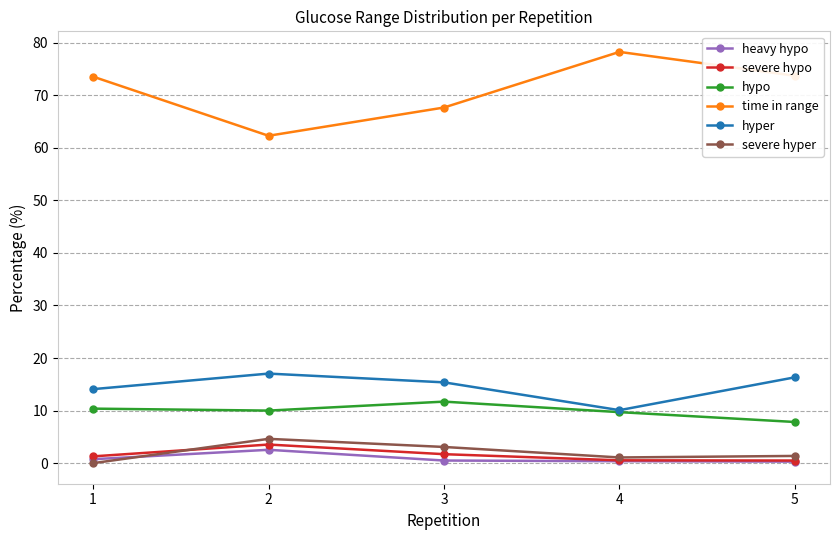

The time in range series shows 62.3 at 2. True or false?

True